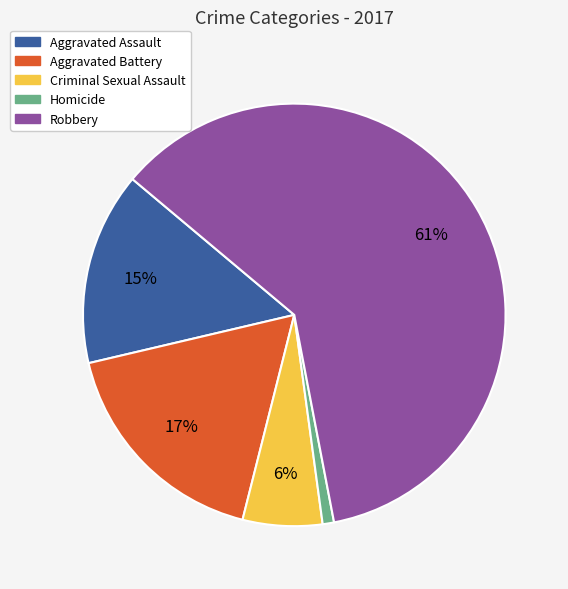

Is the sum of Robbery and Homicide greater than half?

Yes